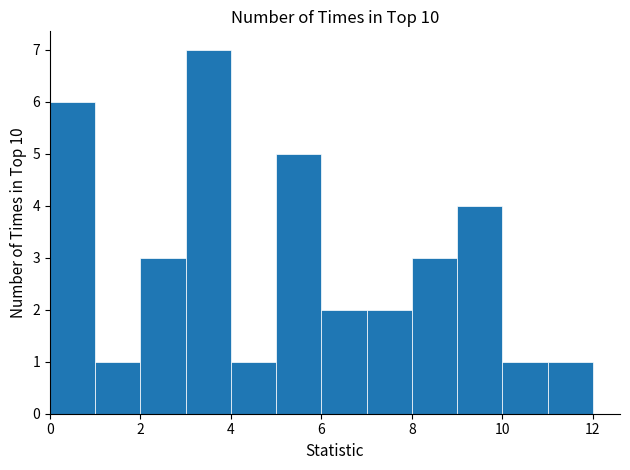

Which range on the x-axis has the tallest bar?

3 to 4